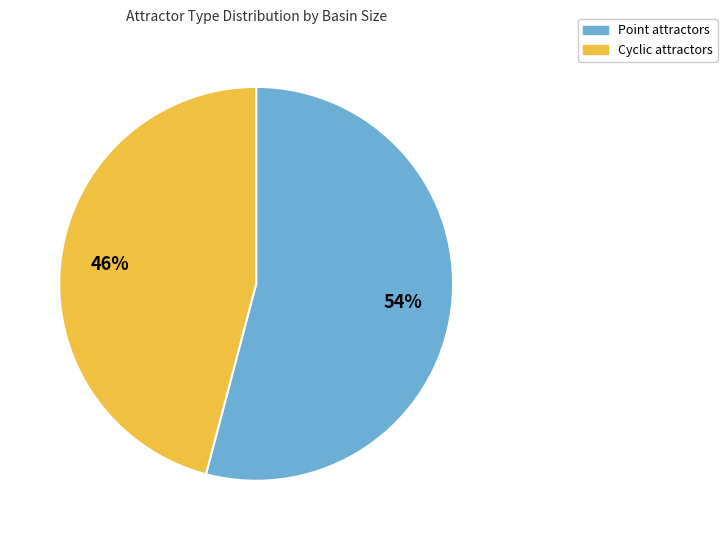

How many slices are in this pie chart?

2